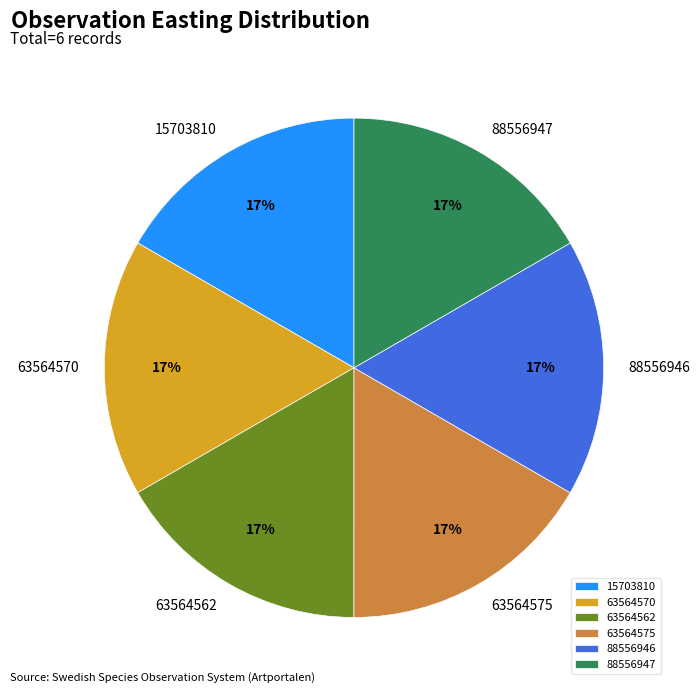

Approximately how many times larger is the value at 88556947 compared to 88556946?

1.0